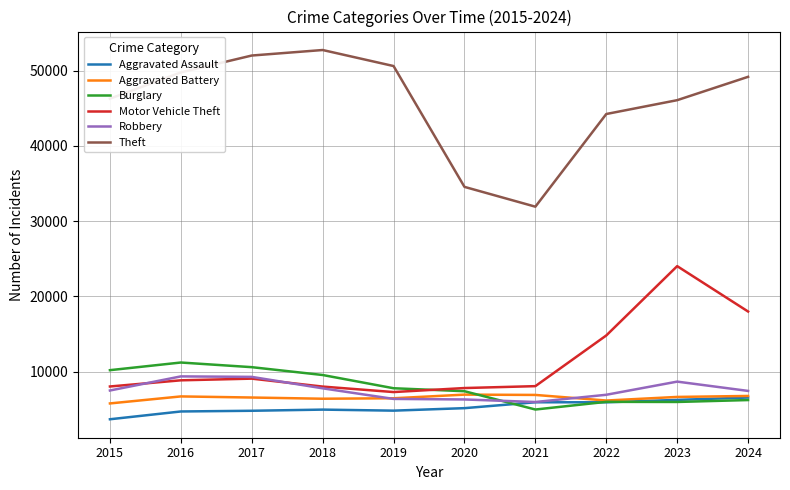

What is the difference between the second highest and second lowest values in the Robbery series?

3000